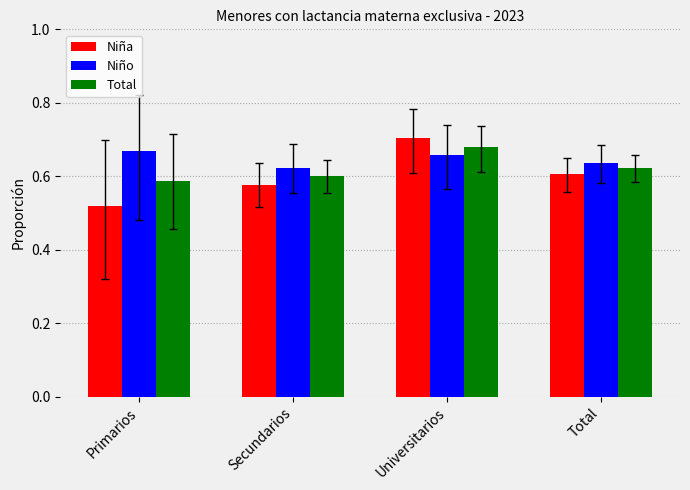

What is the label of the 2nd bar from the right?

Universitarios